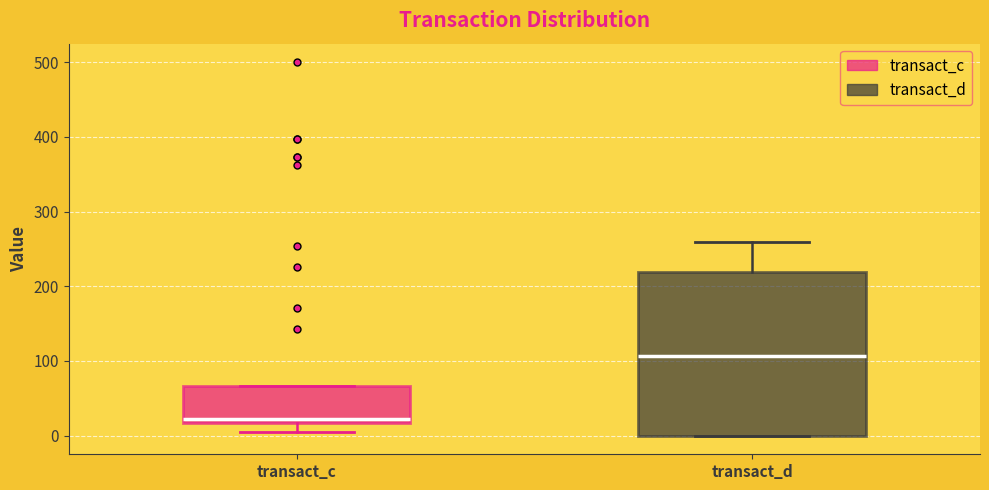

Which box's median line is the lowest?

transact_c